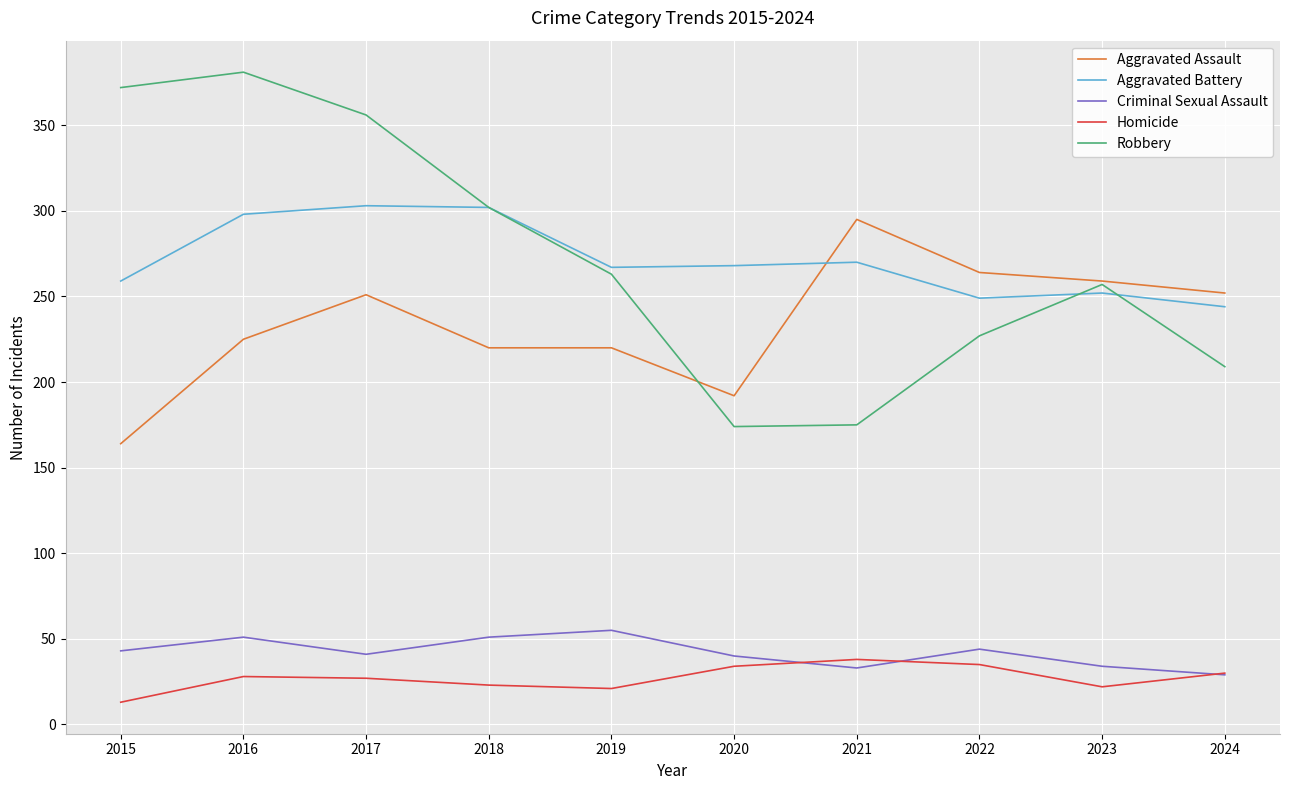

True or false: Criminal Sexual Assault has more than 2 points higher than both neighbors.

True